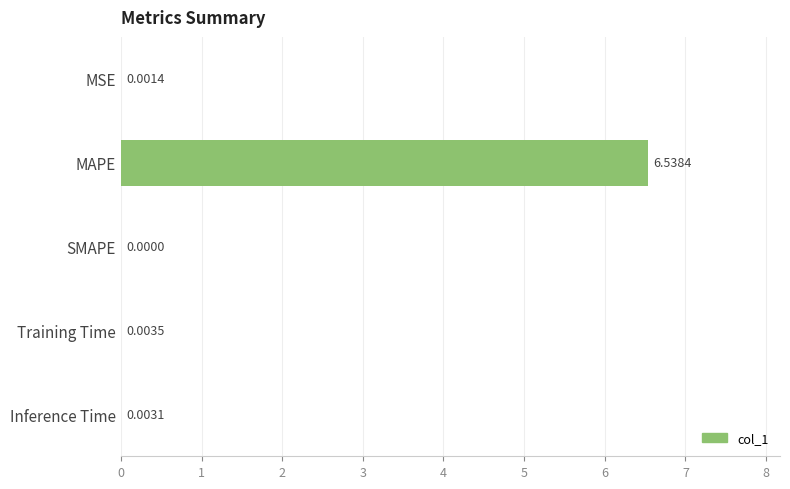

How many data points are above 0?

4